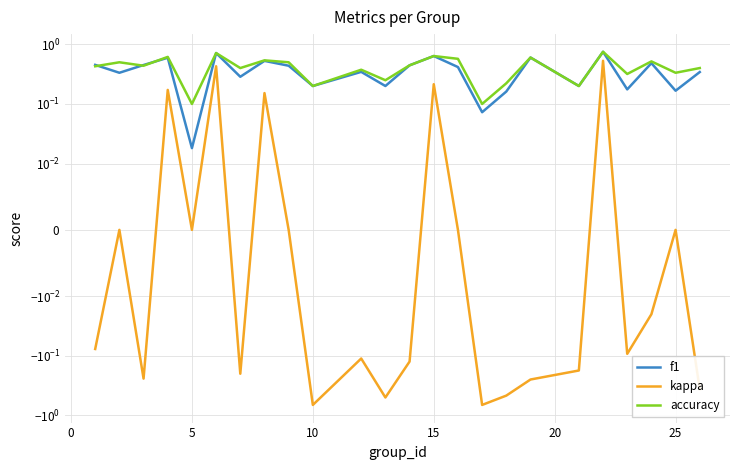

Is it true that accuracy equals 0.5 at 10?

False